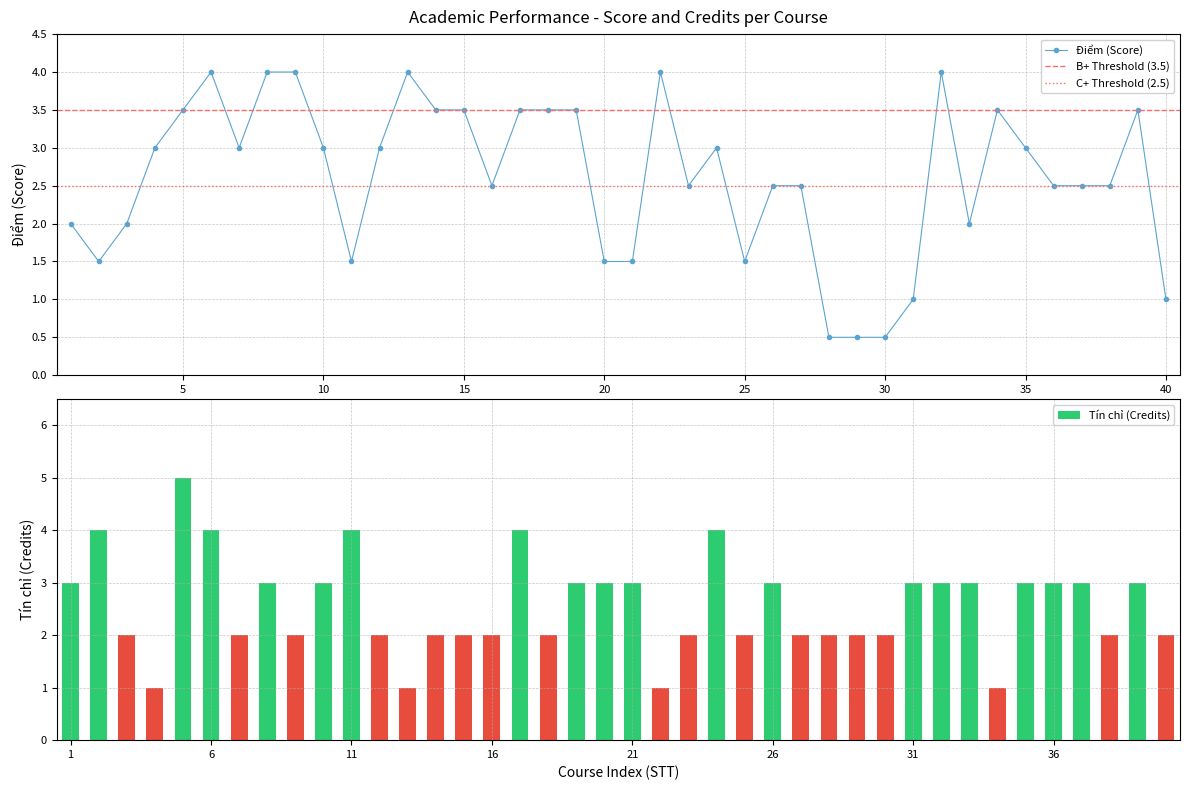

What is the lowest value of the Điểm (Score) series?

0.5